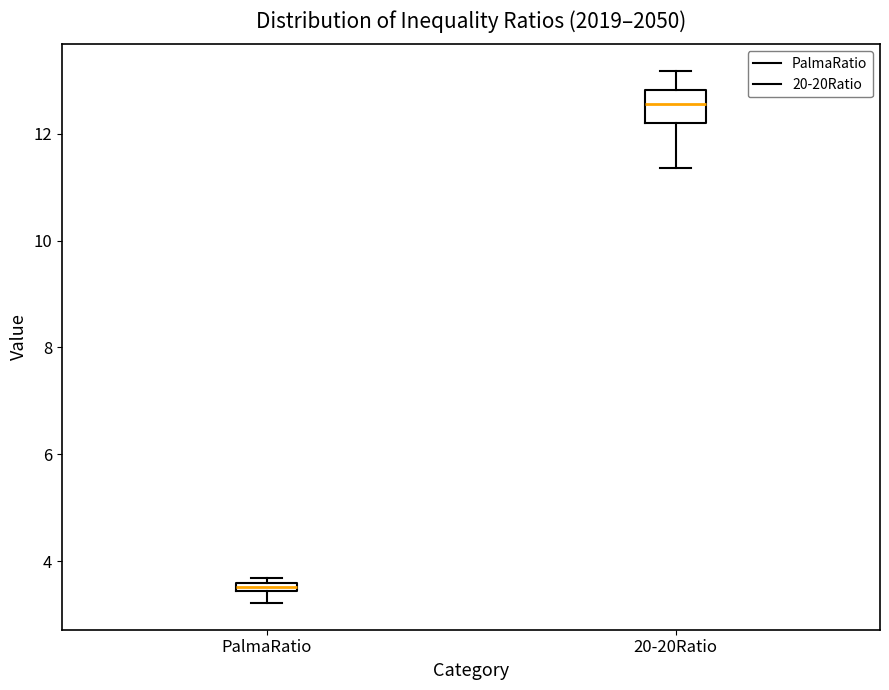

Comparing the boxes themselves (not the whiskers), which one is the tallest?

20-20Ratio